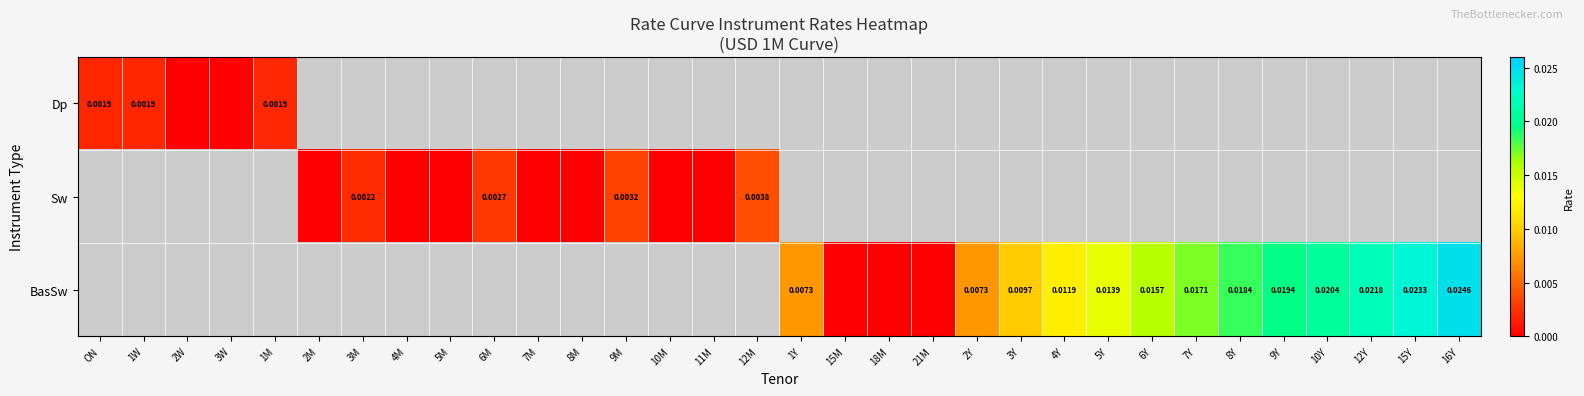

The BasSw series shows 0.0 at 2Y. True or false?

True